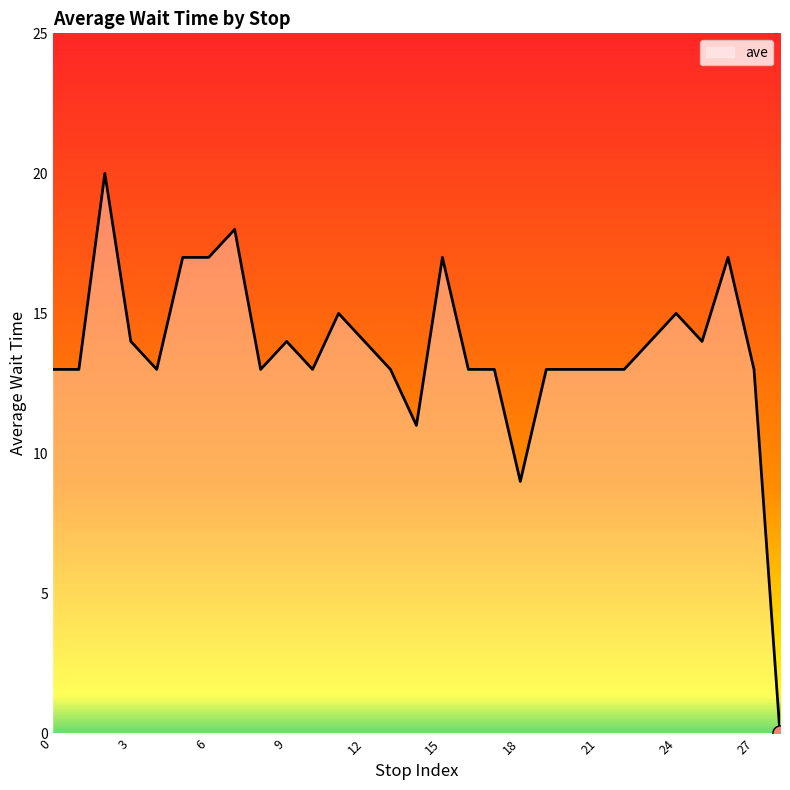

What is the maximum value shown in the chart?

20